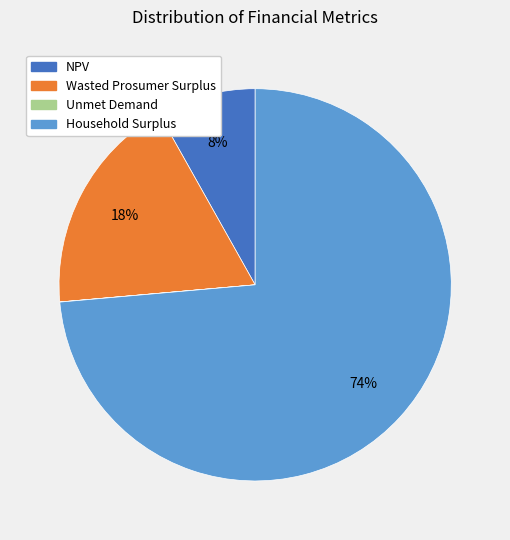

To the nearest percent, what is the average slice percentage?

25%